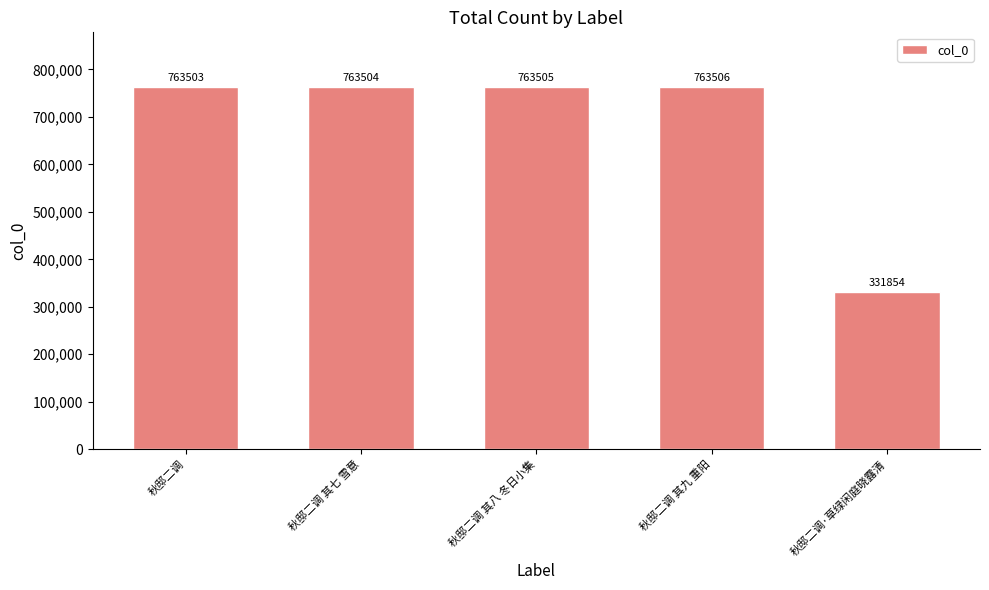

What is the minimum value shown in the chart?

331854